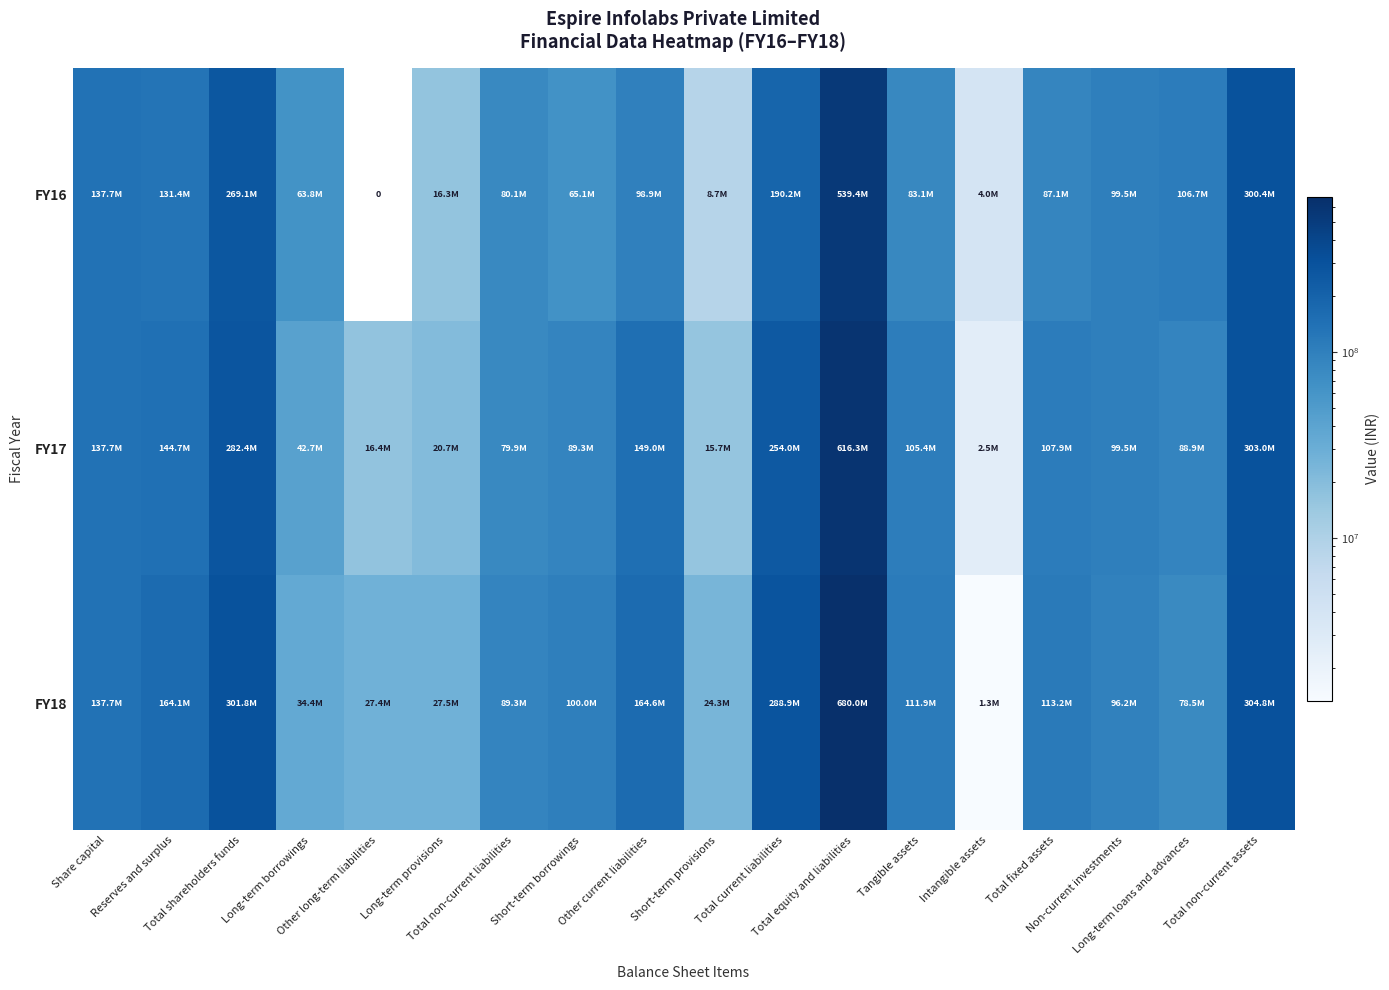

What is the maximum value for FY16?

539440106